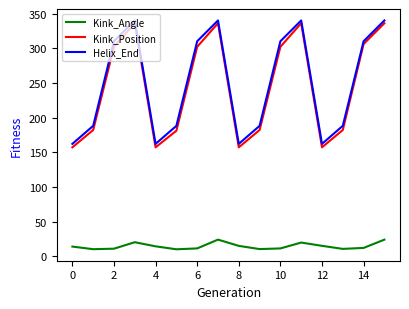

At how many categories does at least one series exceed 129?

16